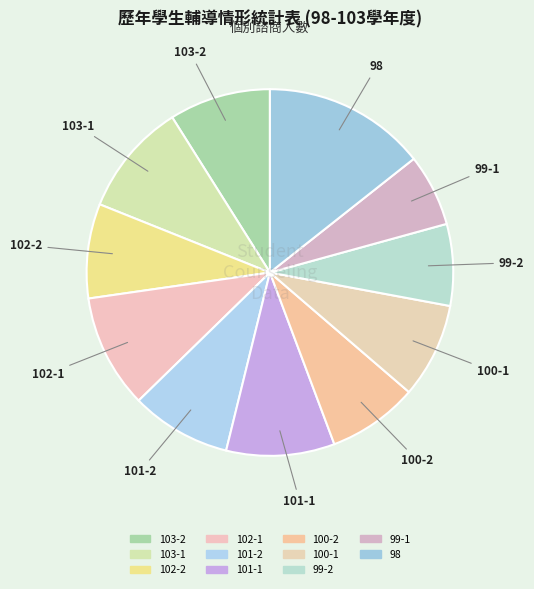

Is it true that 99-1 is 6% of the pie?

True